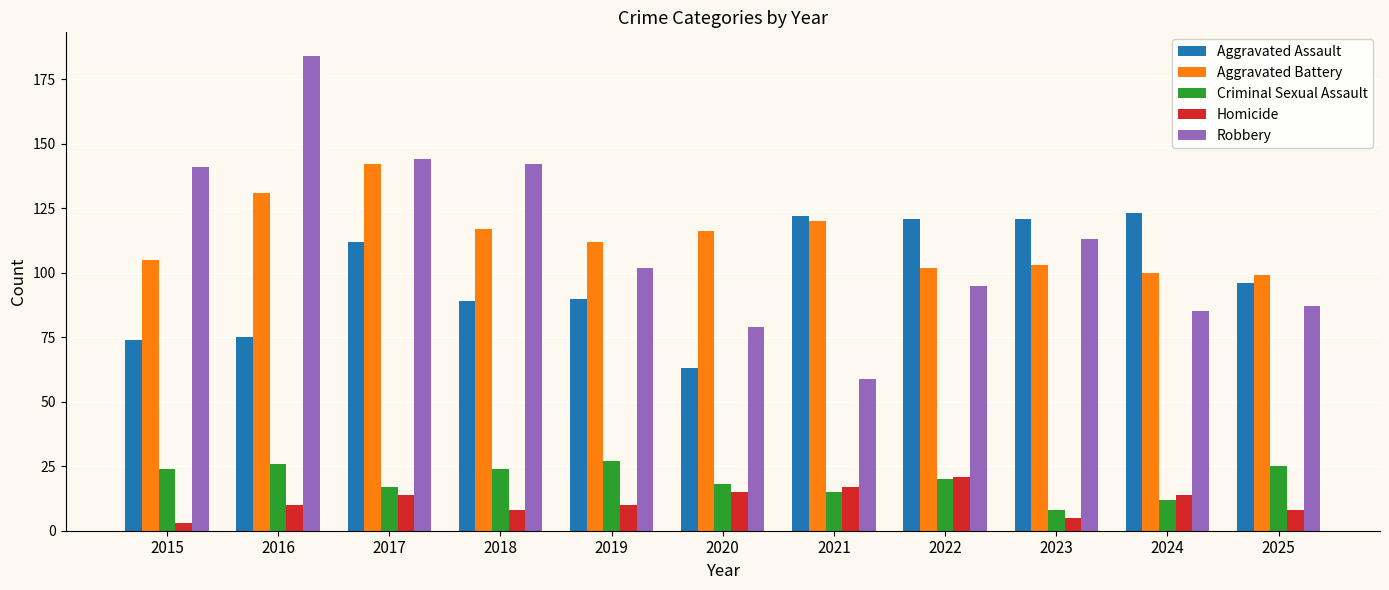

What is the difference between the highest and lowest values at 2016?

174